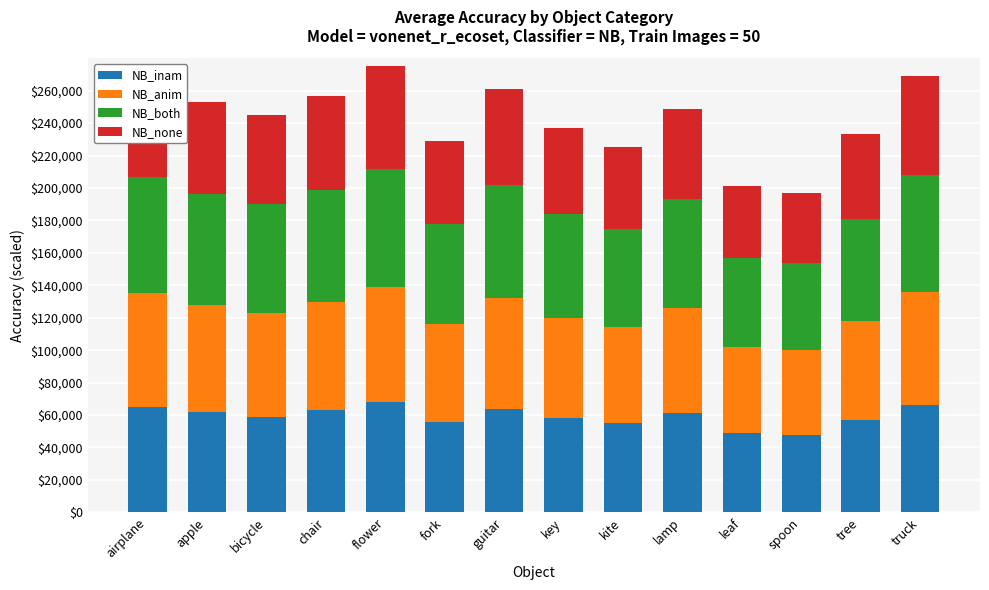

What is the difference between the maximum and second lowest values in the NB_inam series?

19000.0